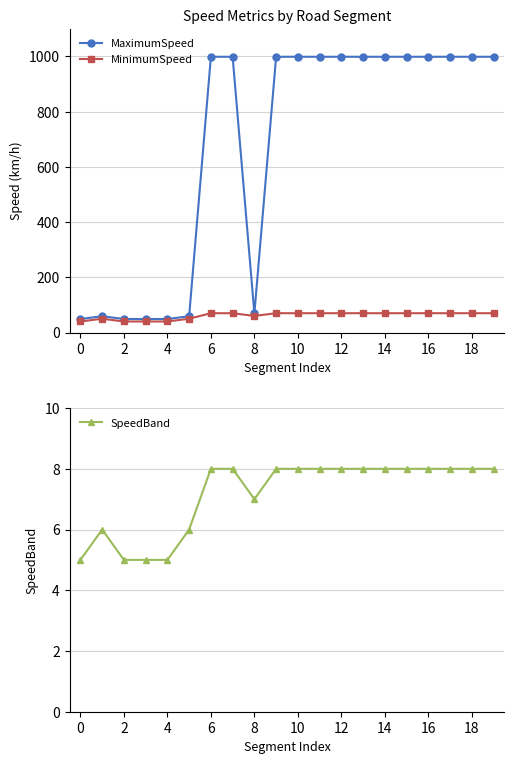

What are all the series names shown in the legend?

MaximumSpeed, MinimumSpeed, SpeedBand